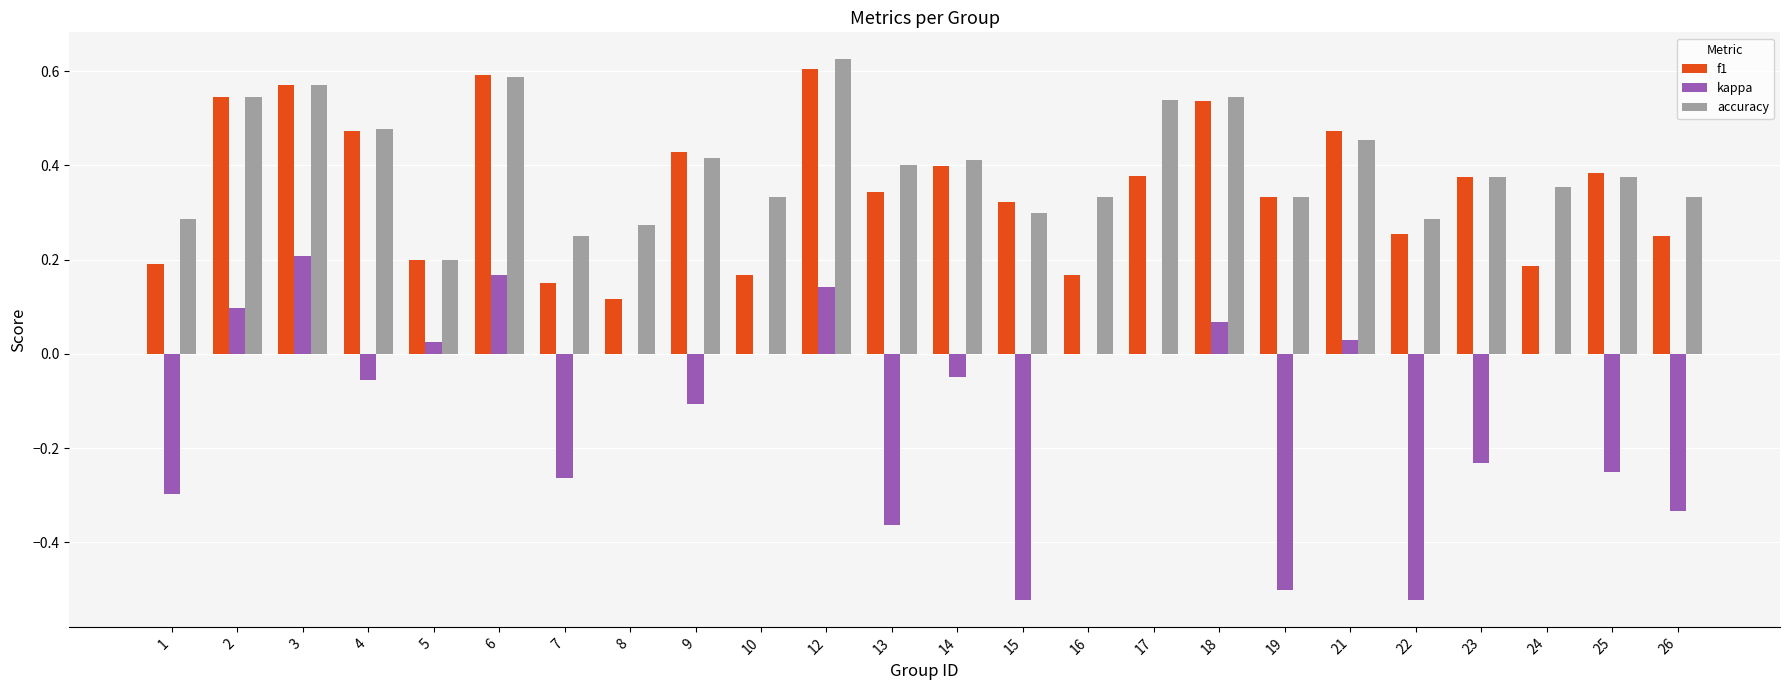

The kappa series shows 0.0 at 5. True or false?

True